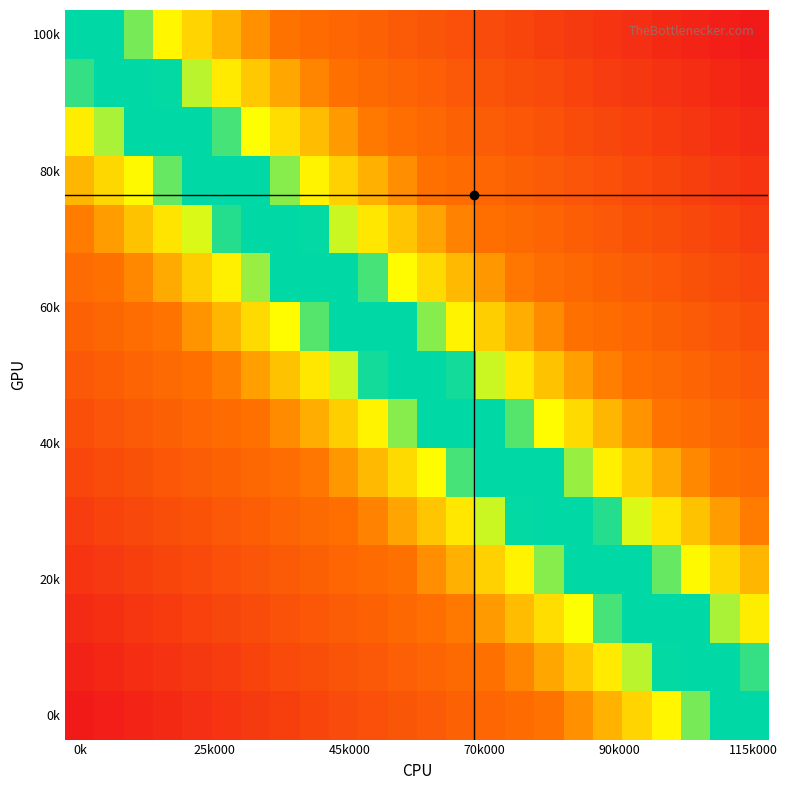

How many data points does each series have?

24